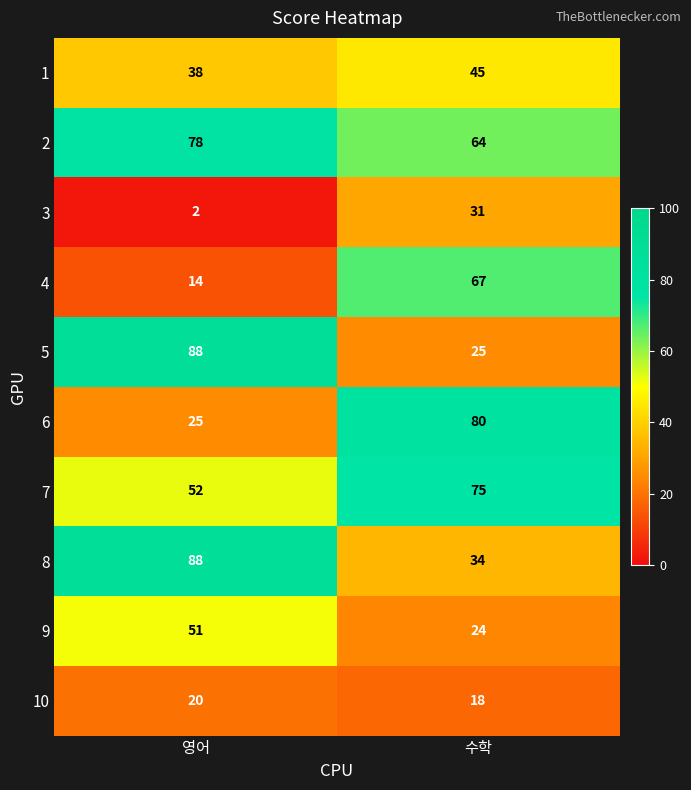

True or false: 9 has a value of 5 at 수학.

False